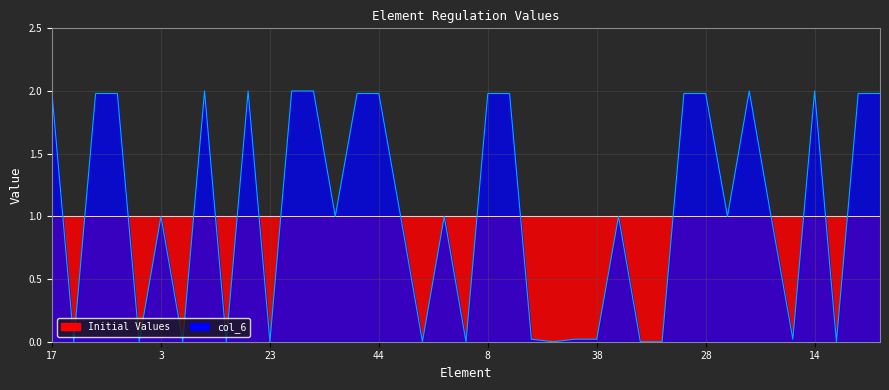

Which has a higher value, 44 or 1?

44